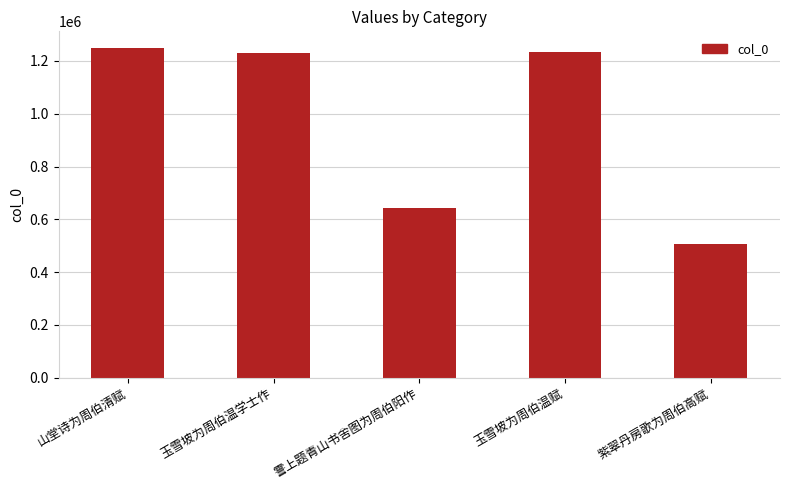

What is the sum of all values?

4864446